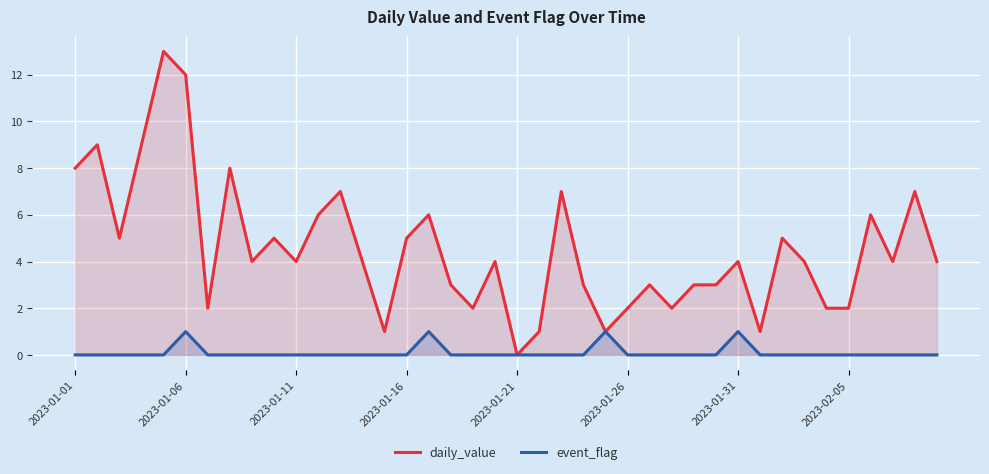

The value of daily_value at 34 is 2. True or false?

True